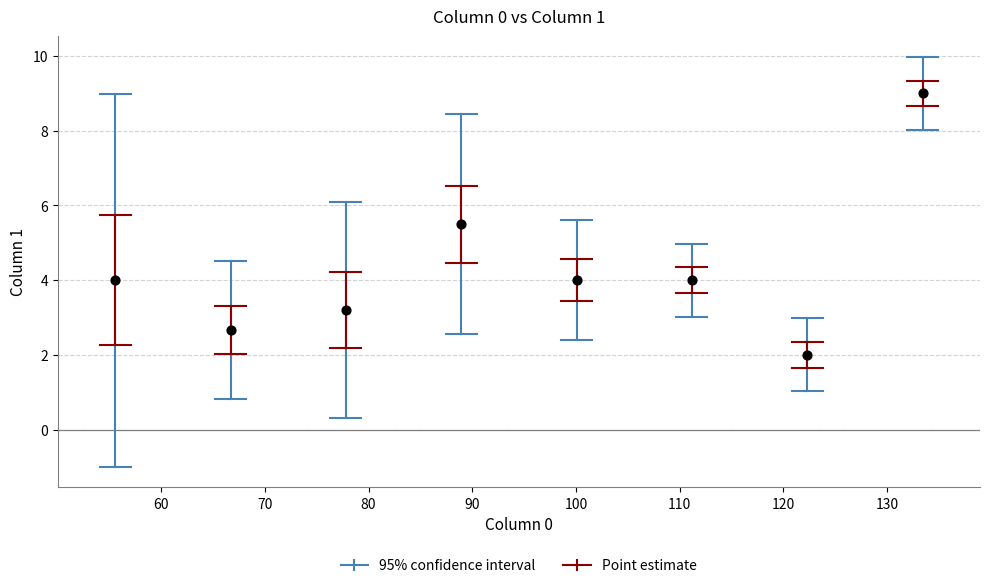

What is the average X value?

94.5